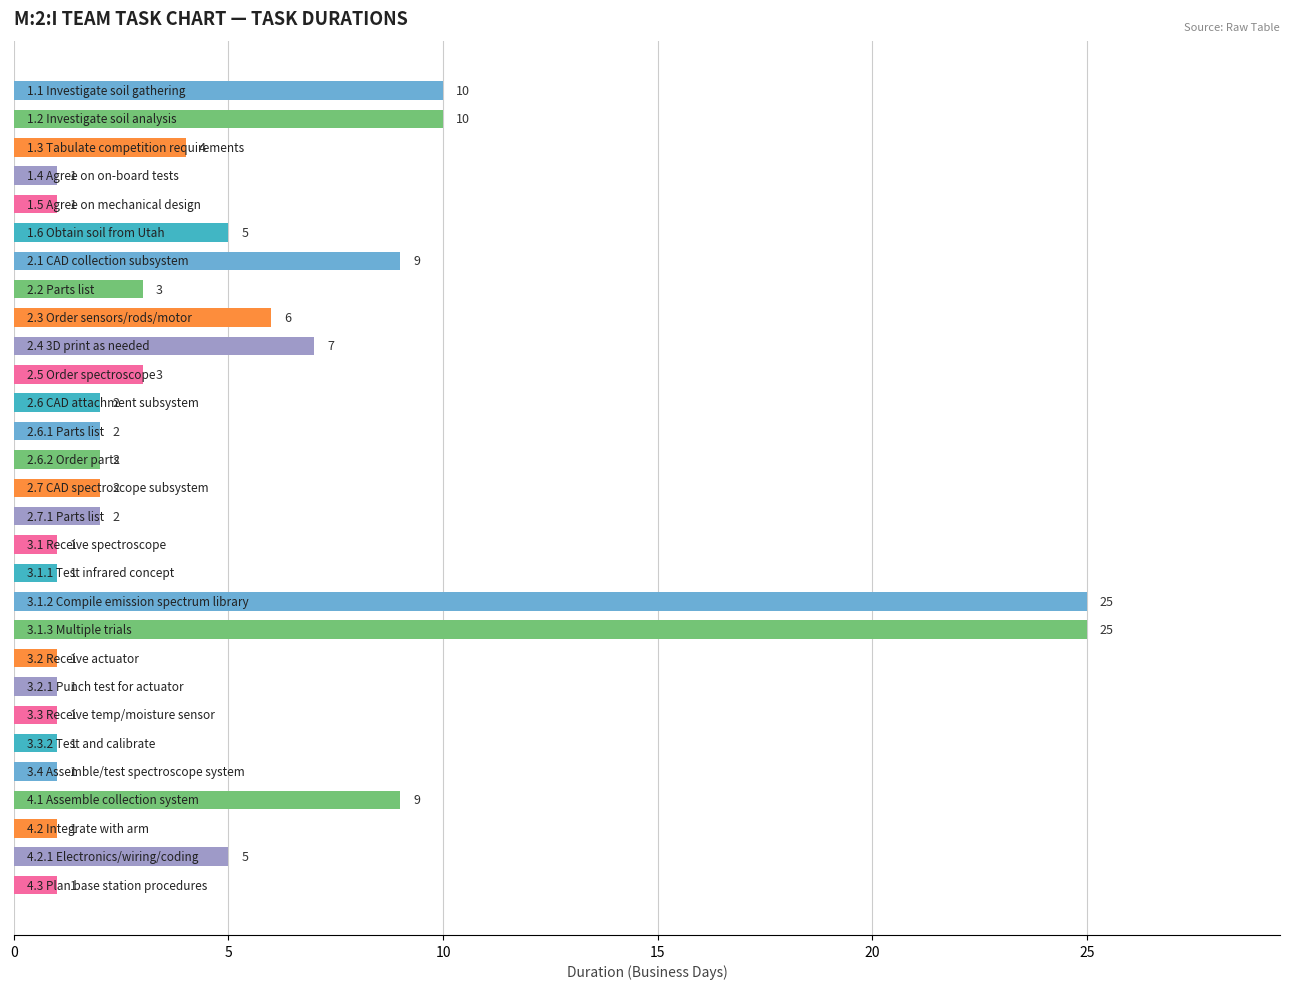

What is the greatest value displayed?

25